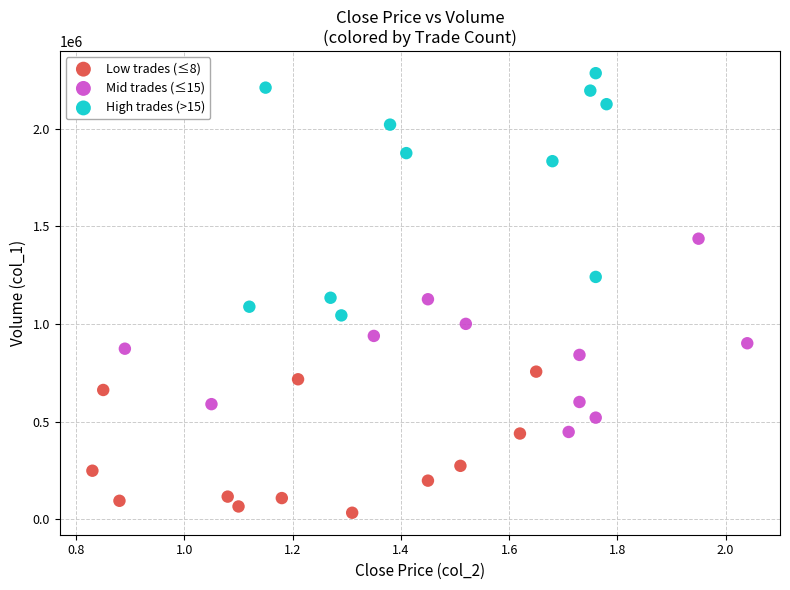

Which series reaches the minimum Y coordinate?

Low trades (≤8)